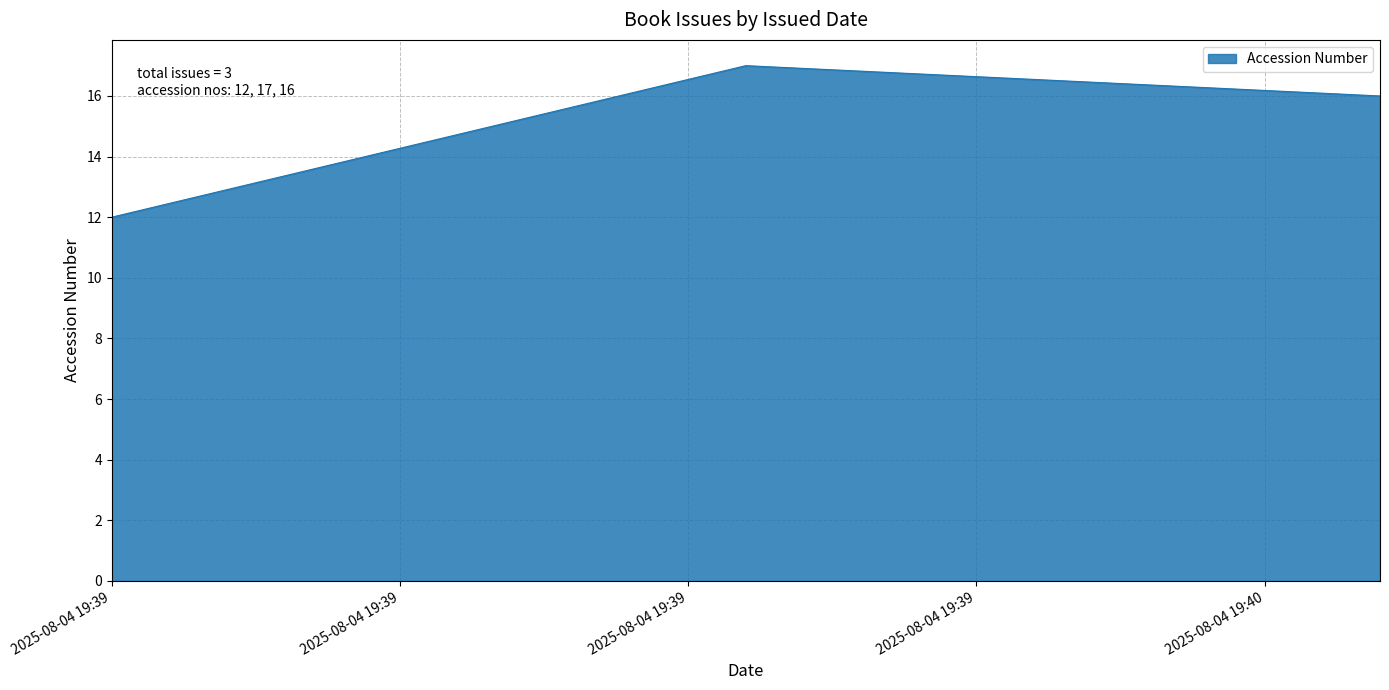

How many lines are shown in the chart?

1